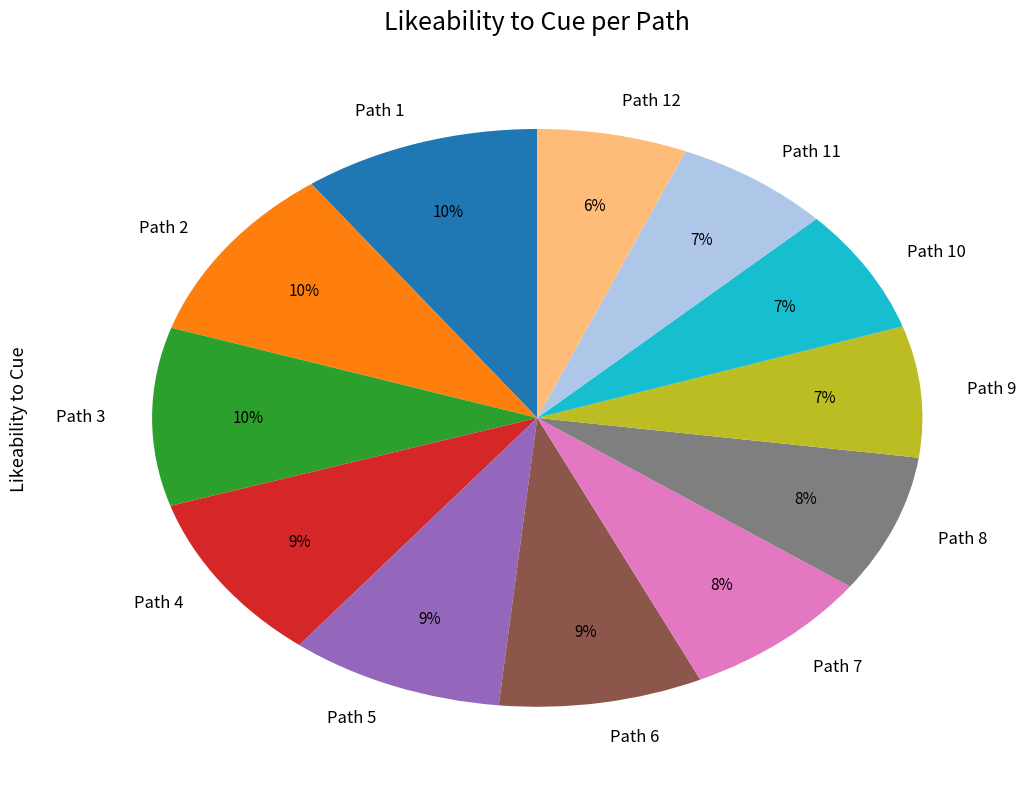

Is the sum of Path 5 and Path 3 greater than half?

No